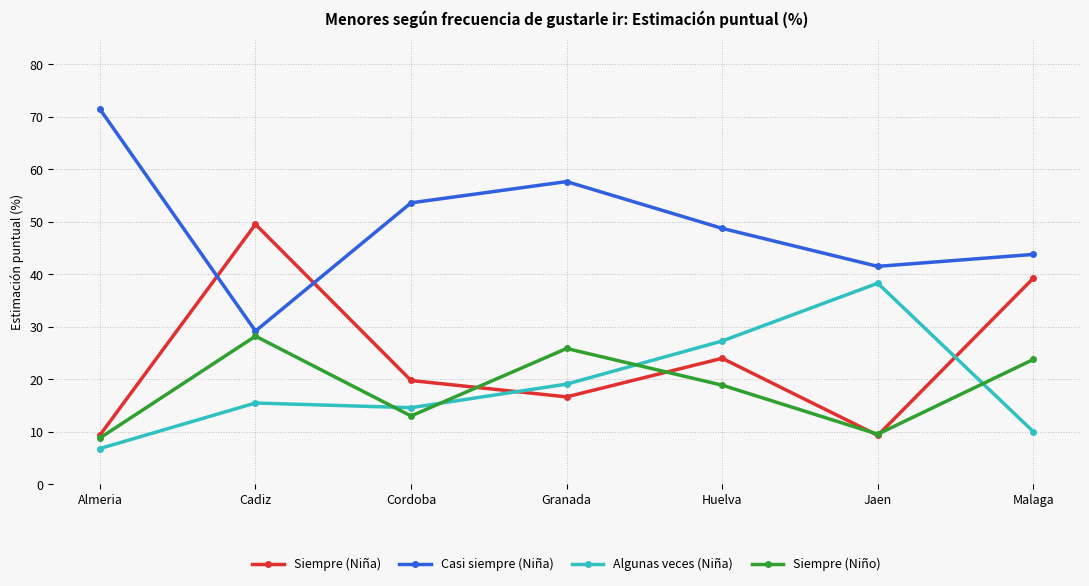

What value does the Siempre (Niña) series have at Granada?

16.6